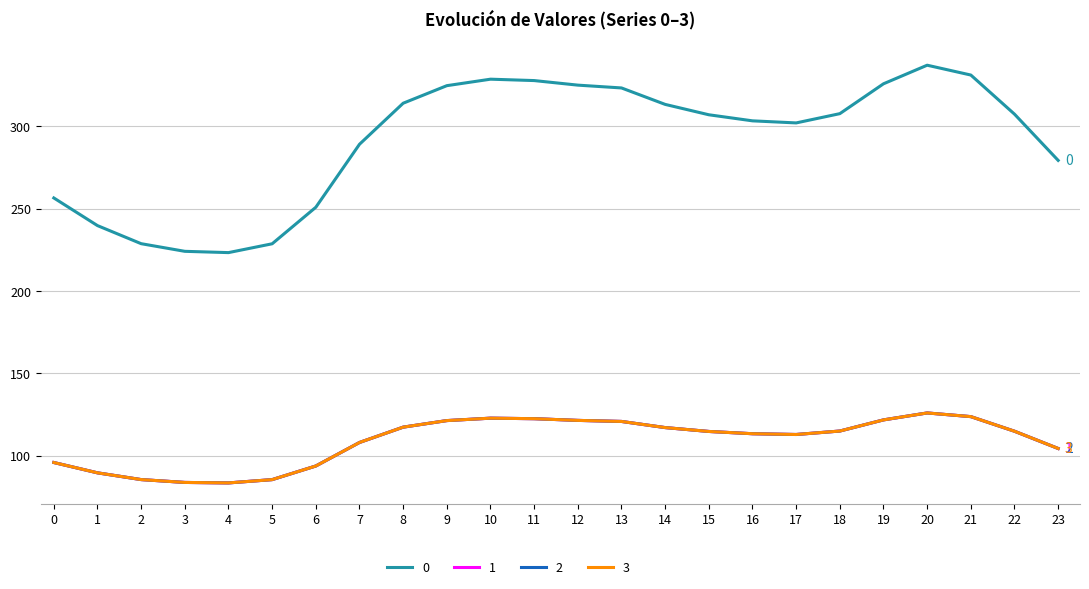

At how many categories does at least one series exceed 284?

16